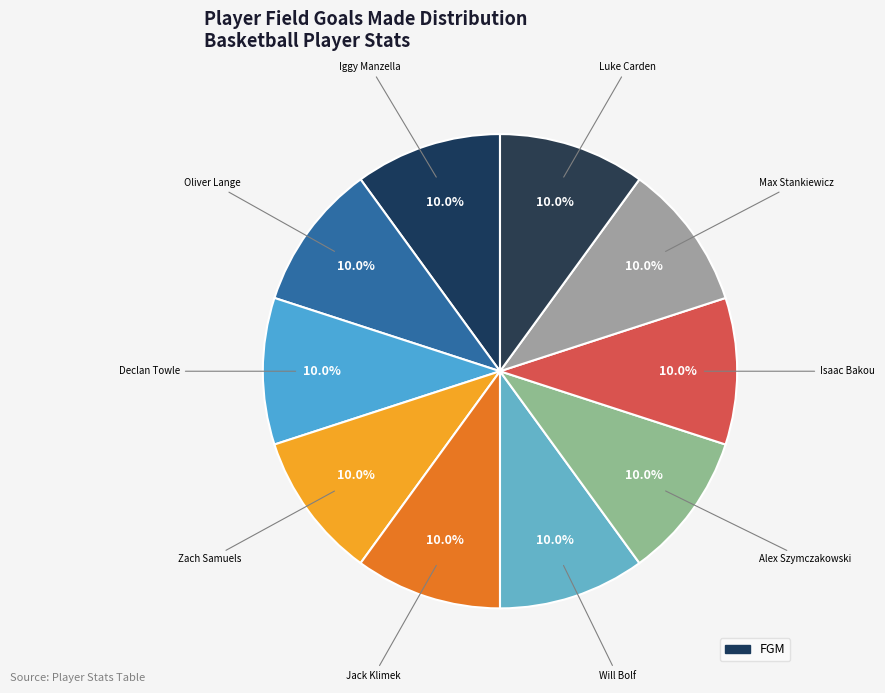

How many slices are in this pie chart?

10